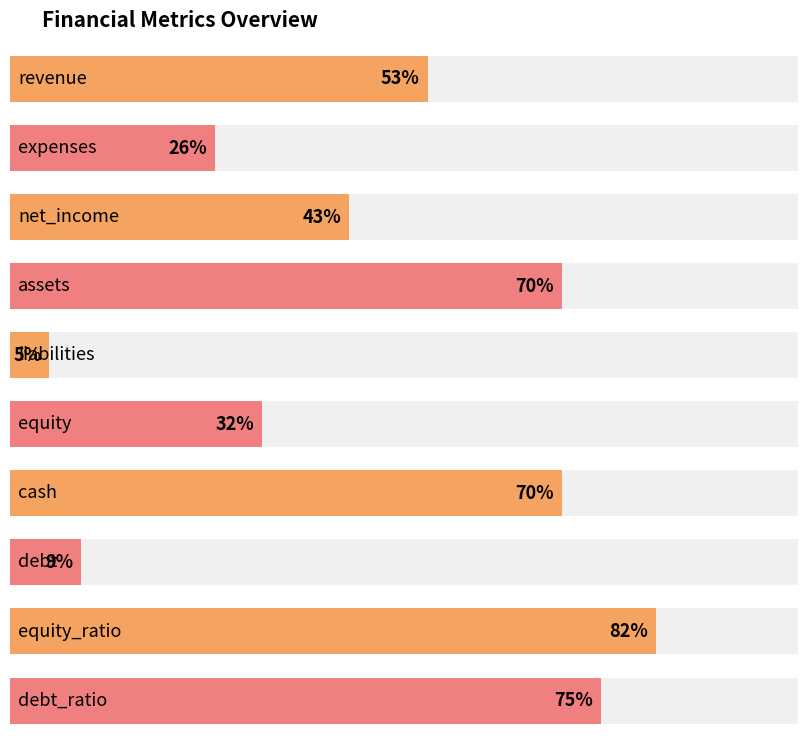

How many data points are less than 53?

5